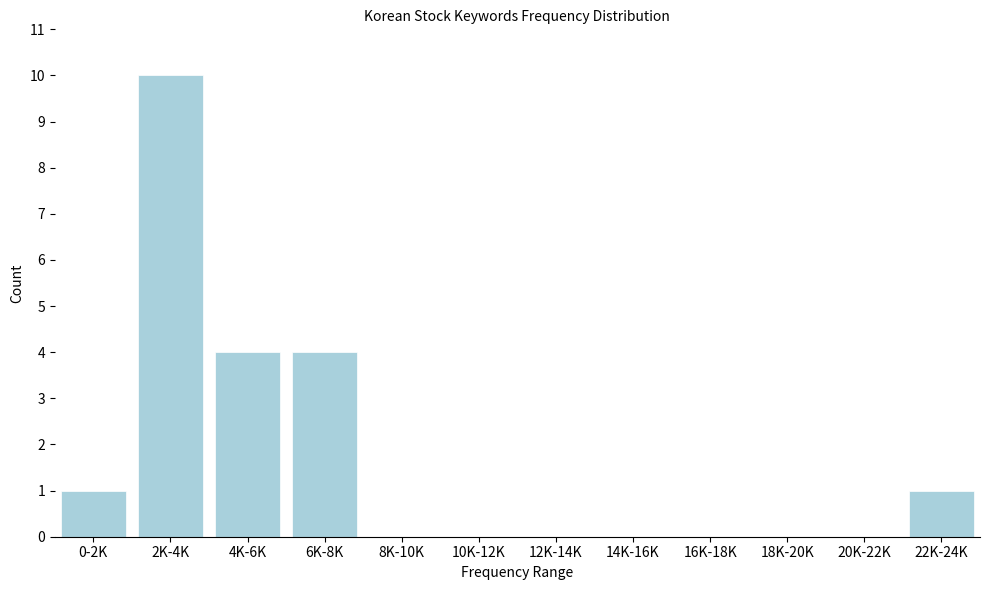

Reading left to right, transcribe all the data shown in this chart.

0-2K=1	2K-4K=10	4K-6K=4	6K-8K=4	8K-10K=0	10K-12K=0	12K-14K=0	14K-16K=0	16K-18K=0	18K-20K=0	20K-22K=0	22K-24K=1